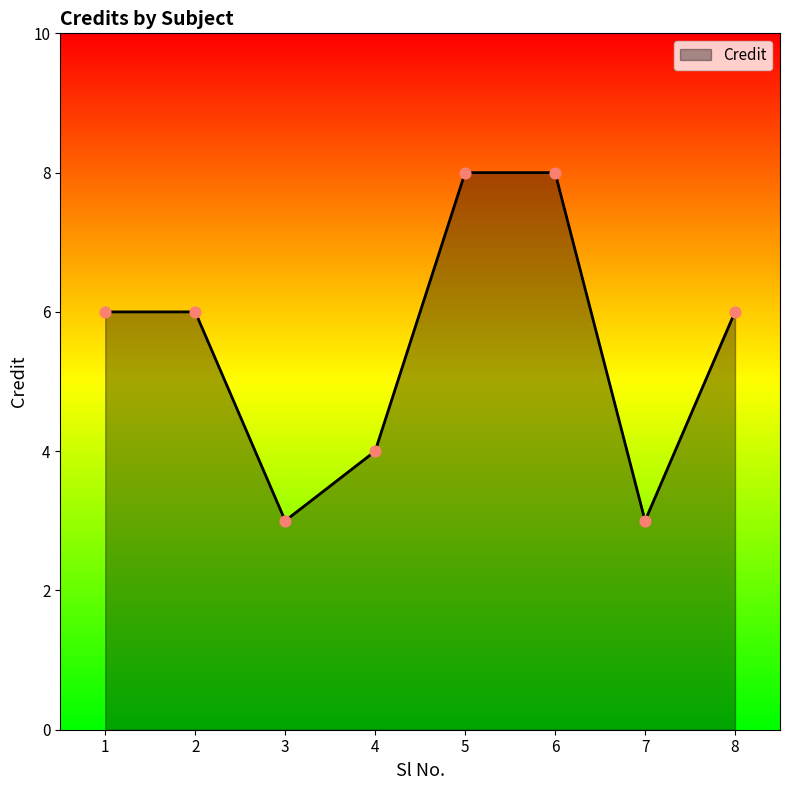

Between 3 and 6, which is larger?

6